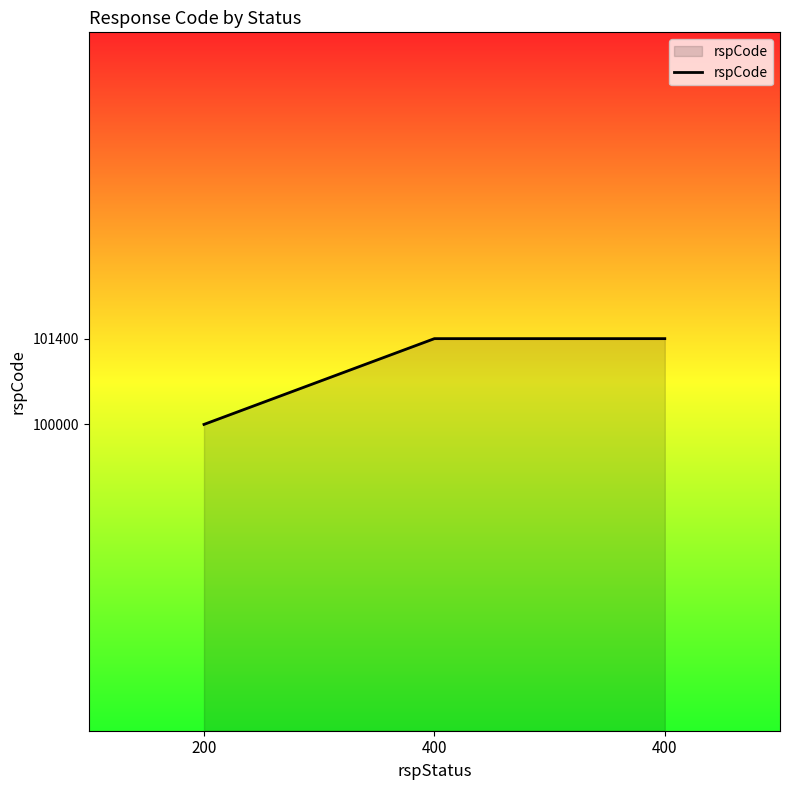

Does the chart display data point markers on the line(s)?

No